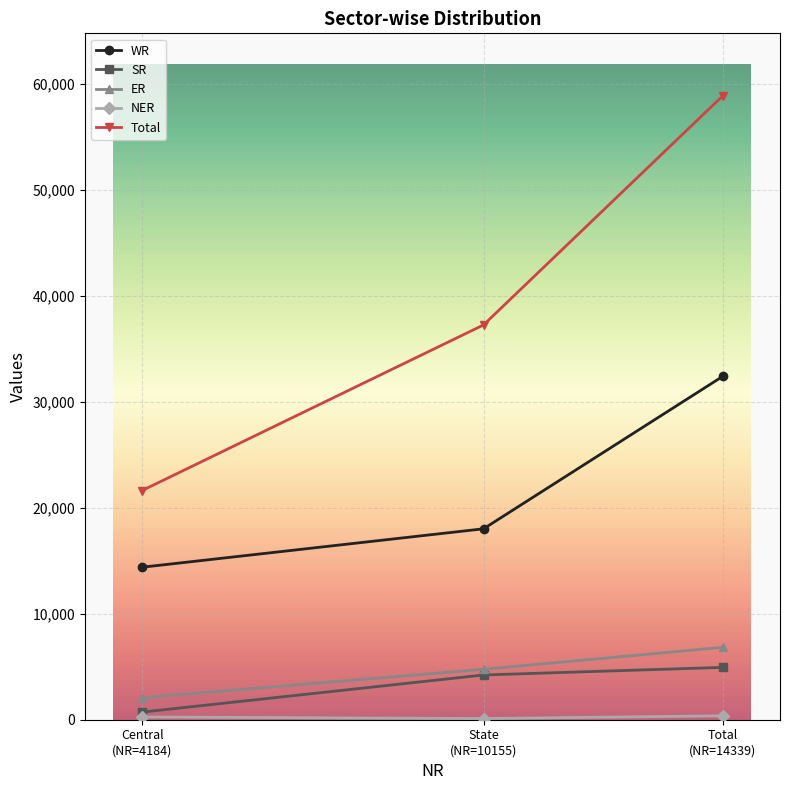

Which series has the largest total across all categories?

Total